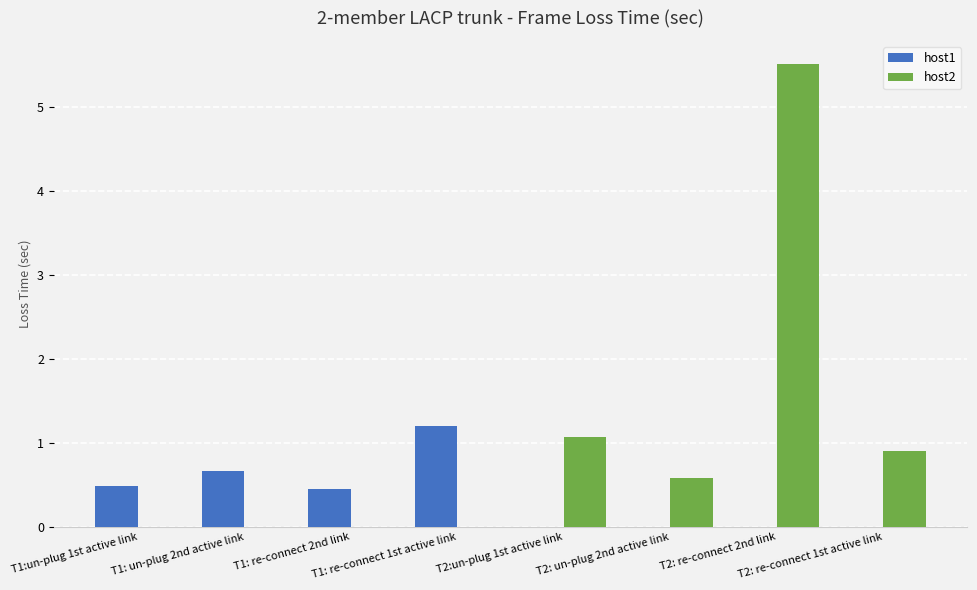

What are all the series names shown in the legend?

host1, host2